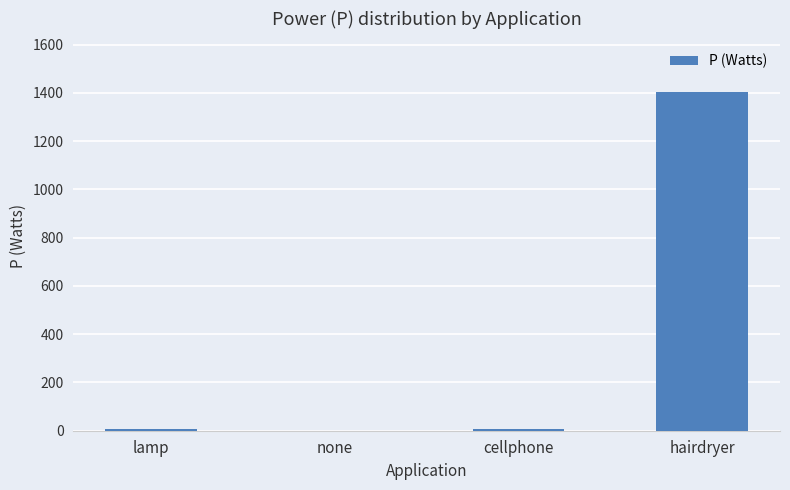

Between hairdryer and cellphone, which is larger?

hairdryer